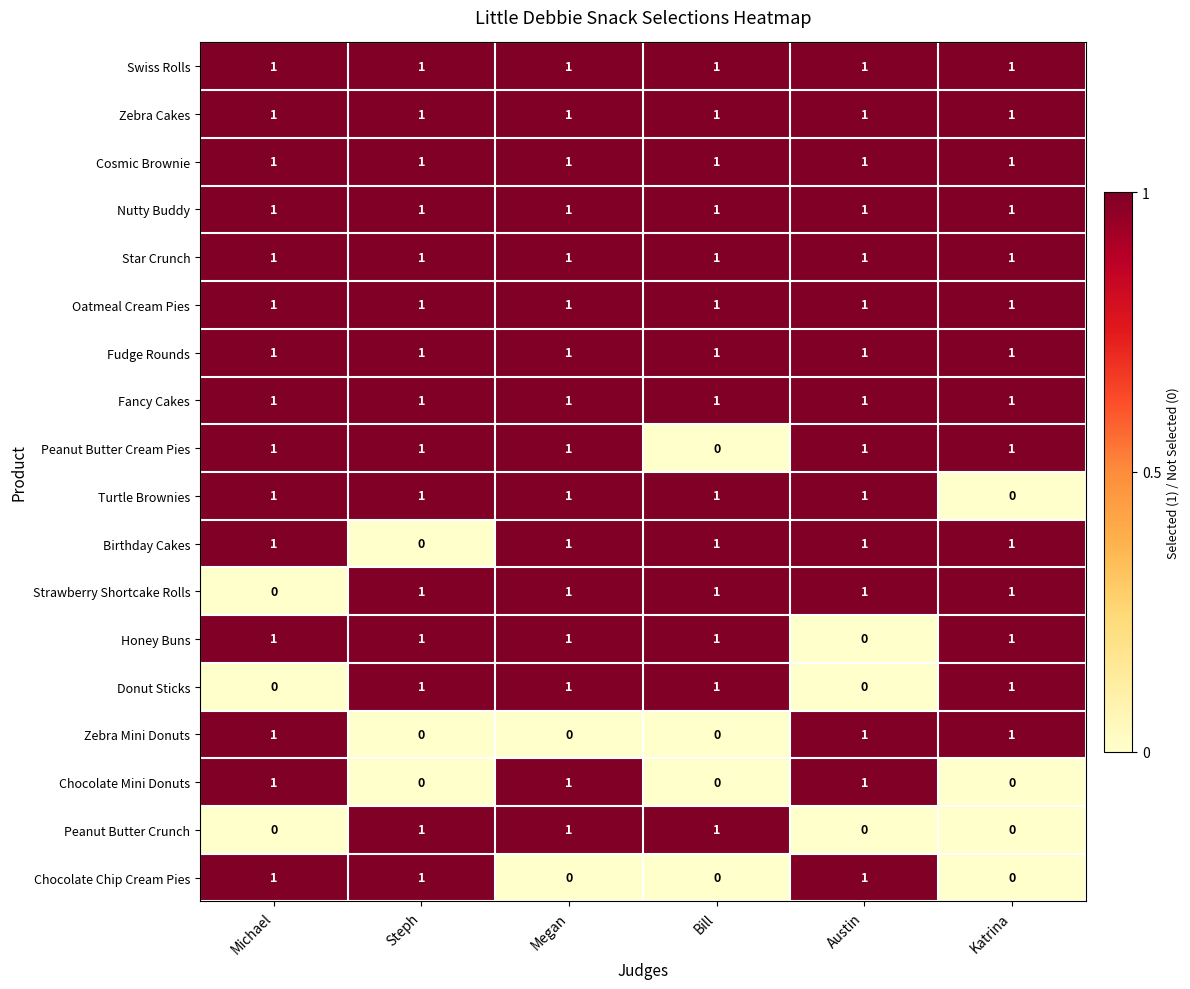

At how many categories does at least one series exceed 0?

6